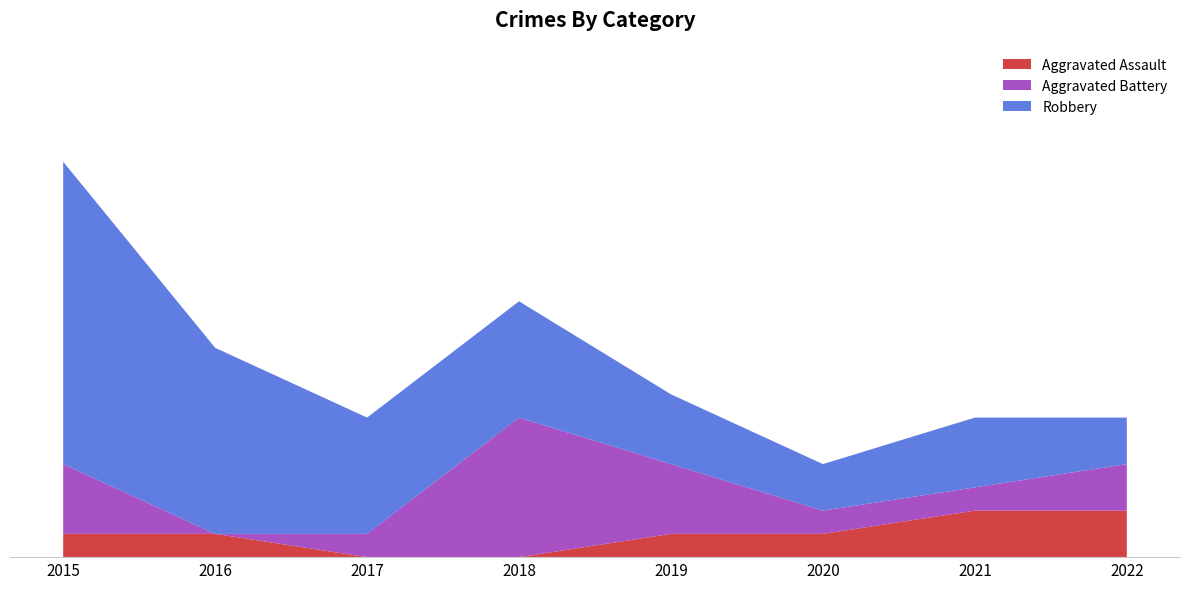

Reading right to left, what are all the values shown in this chart?

Aggravated Assault: 2022=2	2021=2	2020=1	2019=1	2018=0	2017=0	2016=1	2015=1
Aggravated Battery: 2022=2	2021=1	2020=1	2019=3	2018=6	2017=1	2016=0	2015=3
Robbery: 2022=2	2021=3	2020=2	2019=3	2018=5	2017=5	2016=8	2015=13